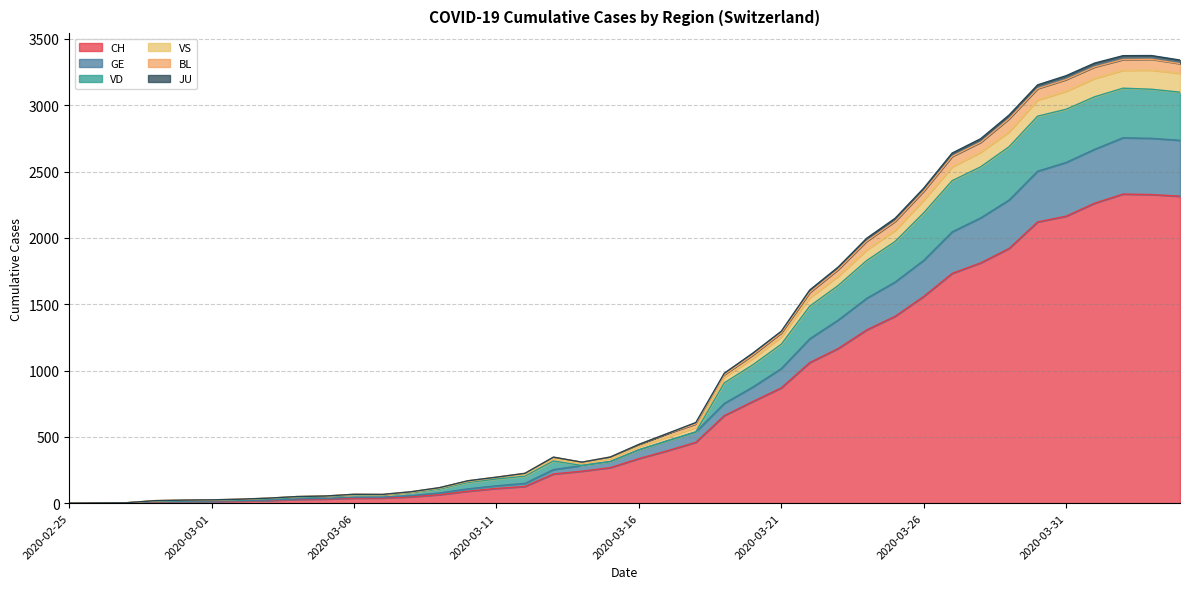

At how many categories does at least one series exceed 1993?

12